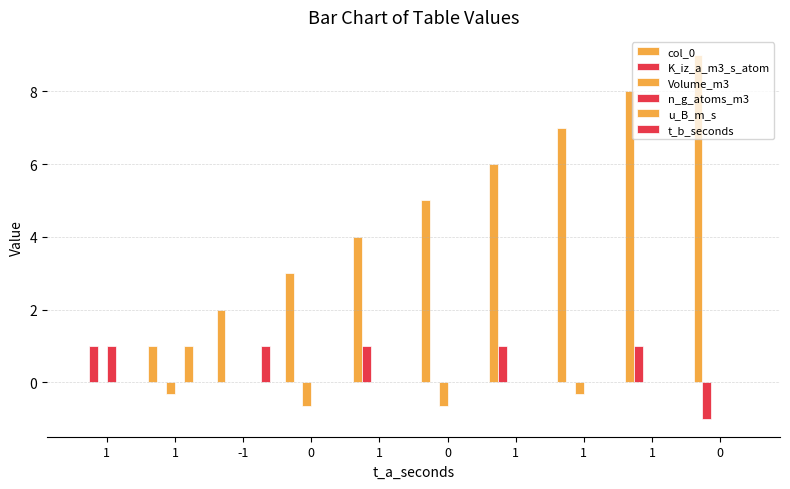

What is the value of the Volume_m3 bar at the 4th from the left?

-0.7